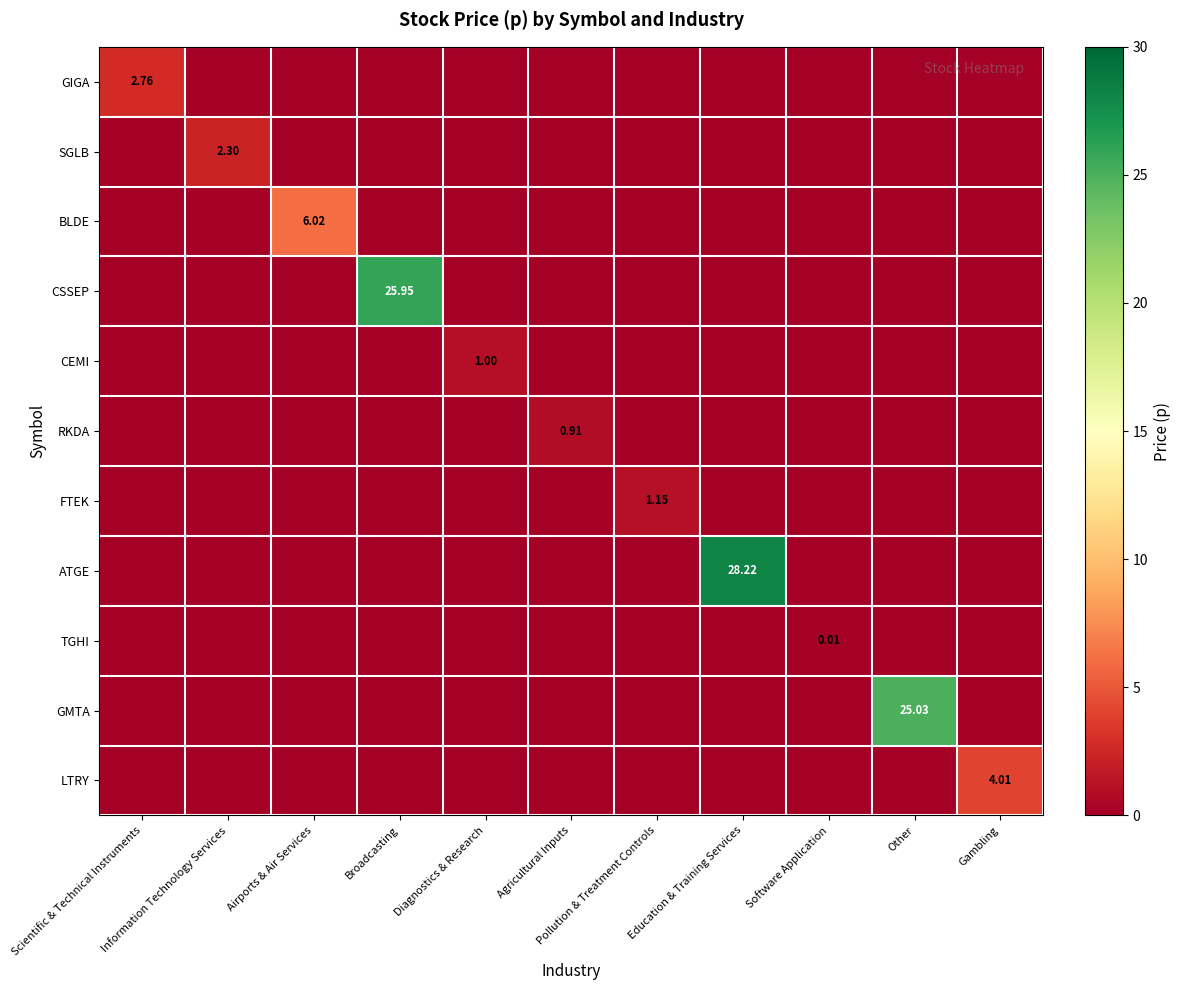

At how many categories does at least one series exceed 9?

3